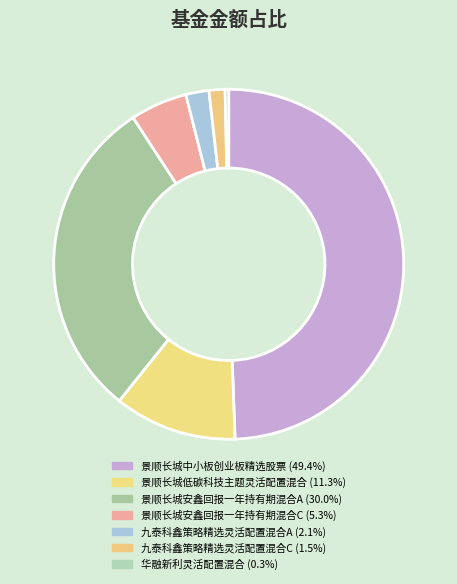

What is the total percentage of 华融新利灵活配置混合 and 景顺长城低碳科技主题灵活配置混合?

11.7%